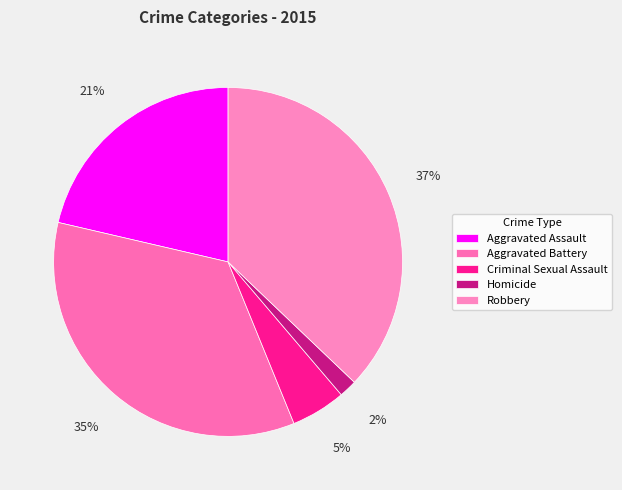

To the nearest percent, what percentage of the pie is Aggravated Assault?

21%